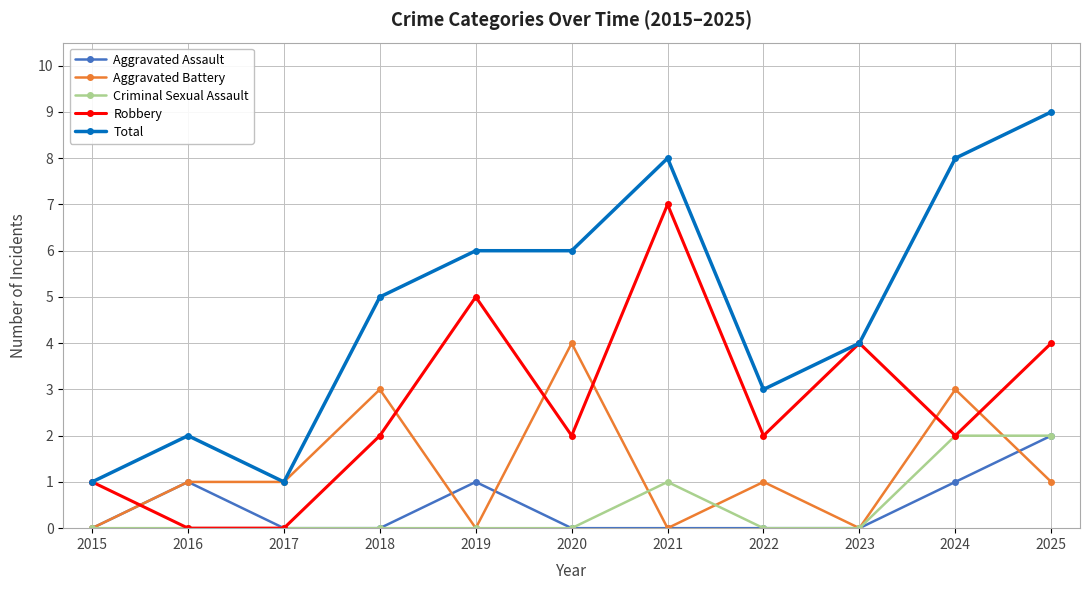

The Total series shows 3 at 2022. True or false?

True